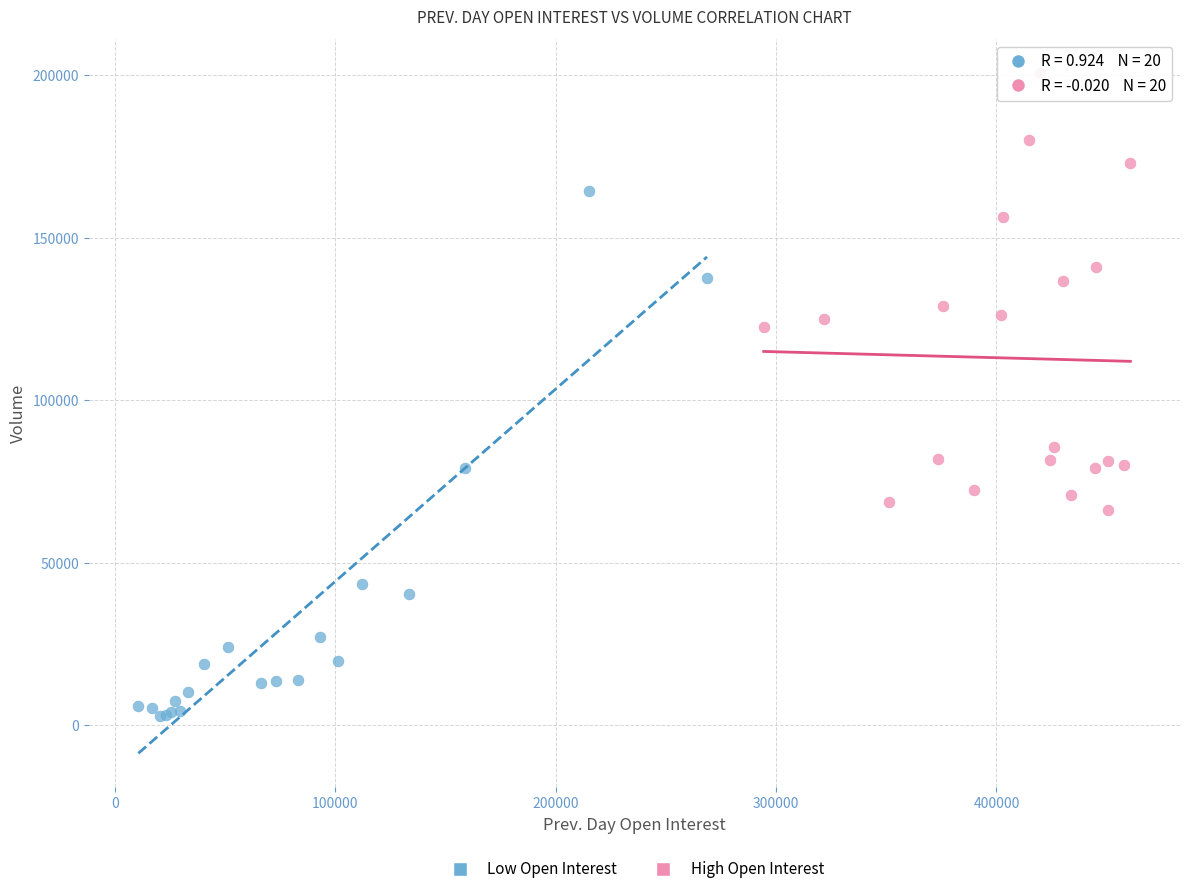

Which series reaches the minimum Y coordinate?

Low Open Interest